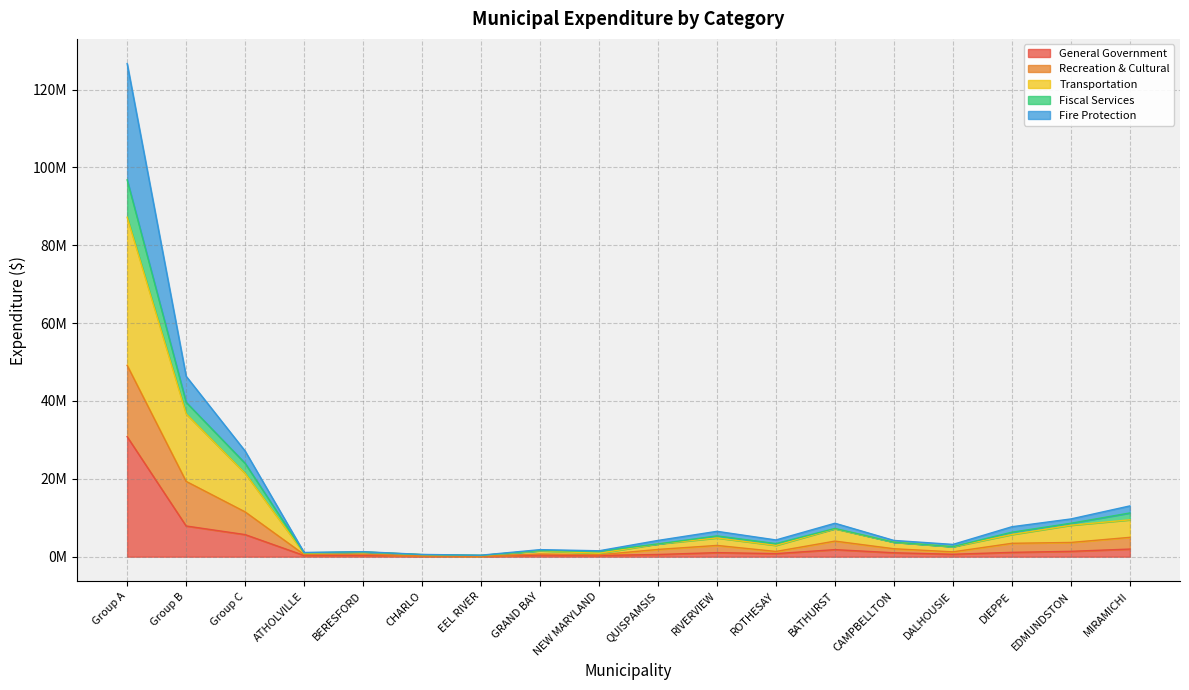

True or false: General Government has more than 2 points higher than both neighbors.

True